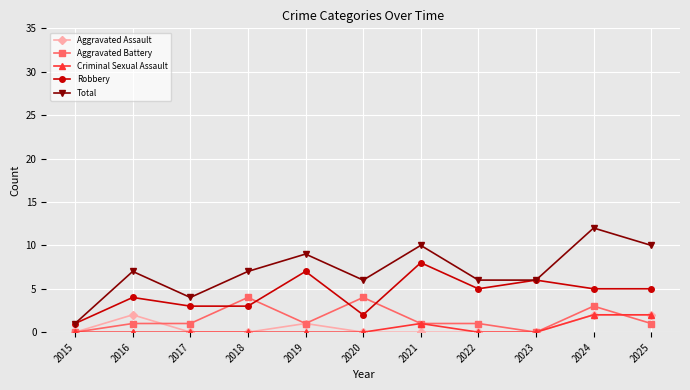

What is the total value across all series at 2021?

20